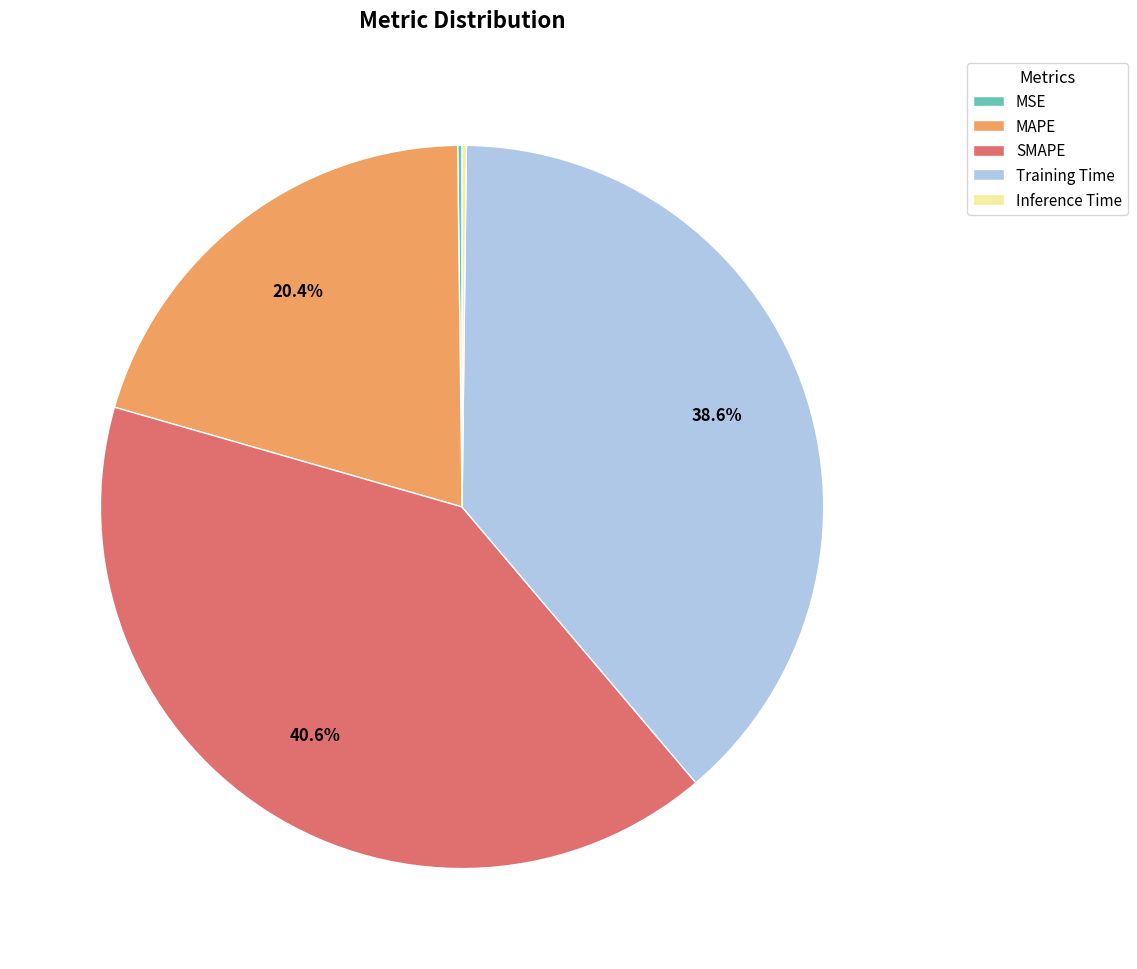

Is there a majority slice in this chart?

No